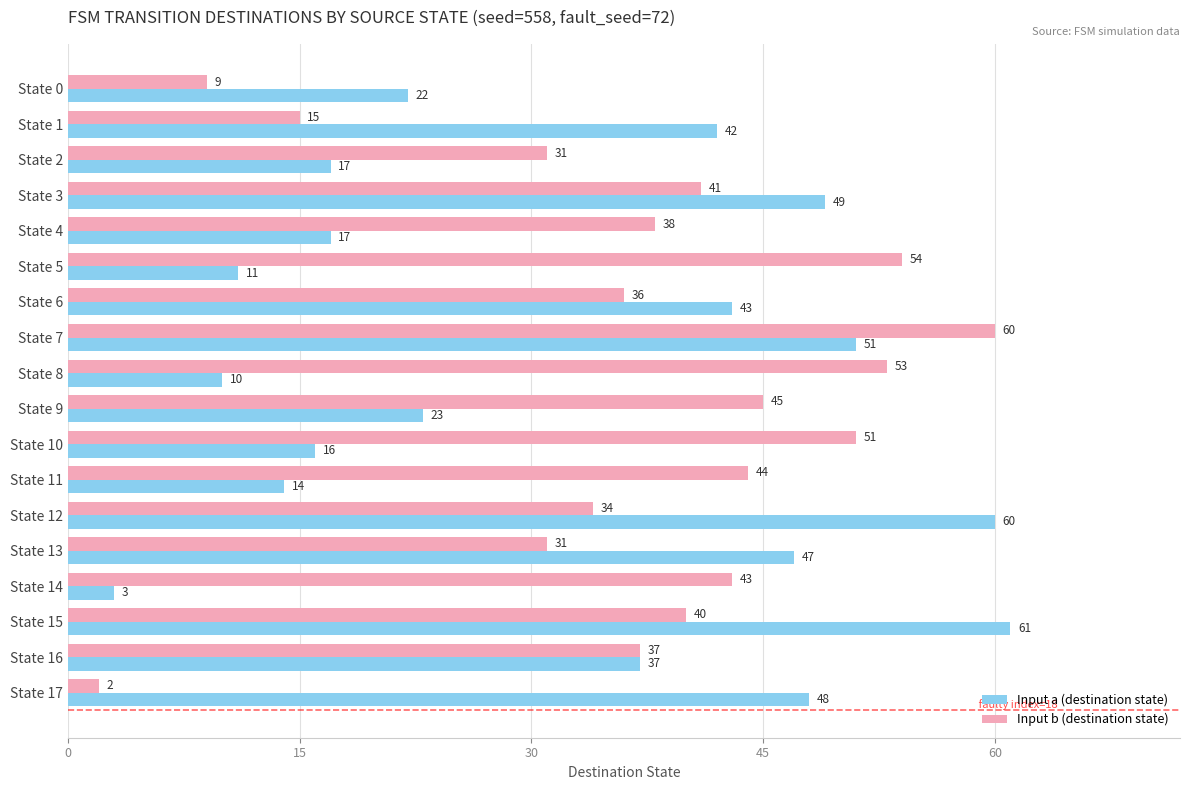

What is the minimum value shown in the chart?

2